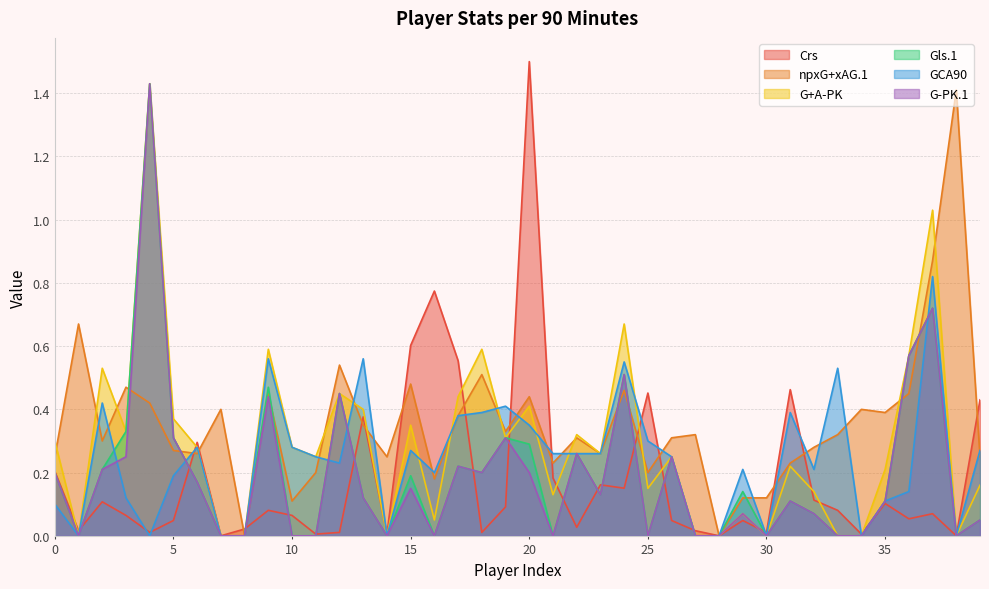

Which series has the largest total across all categories?

npxG+xAG.1